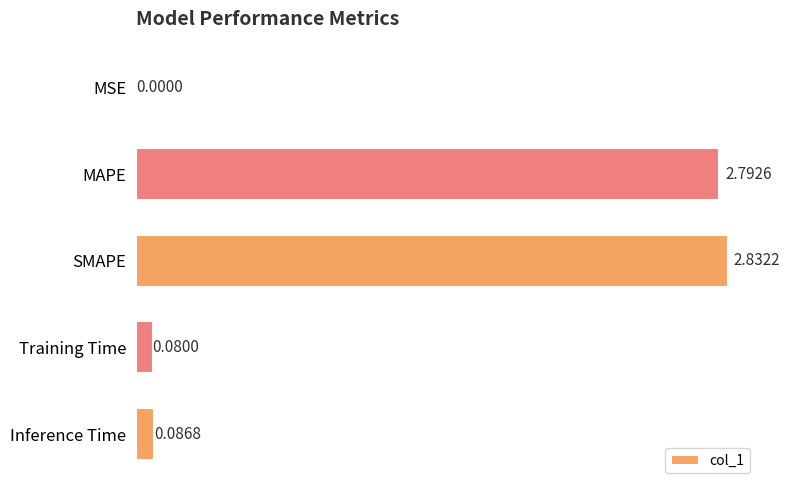

Which category has the highest value across all series?

SMAPE